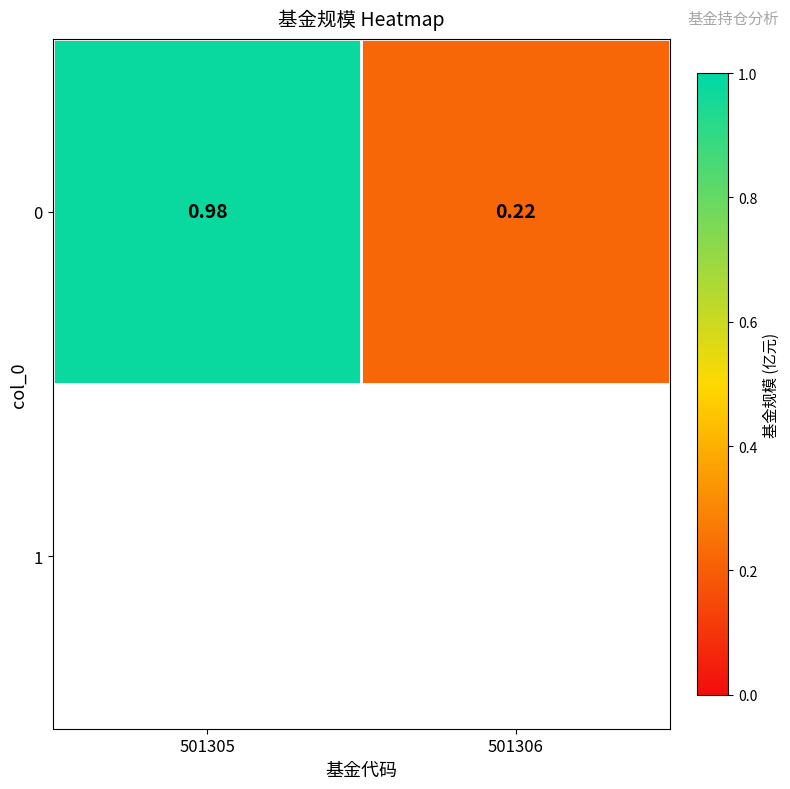

What is the average value?

0.6